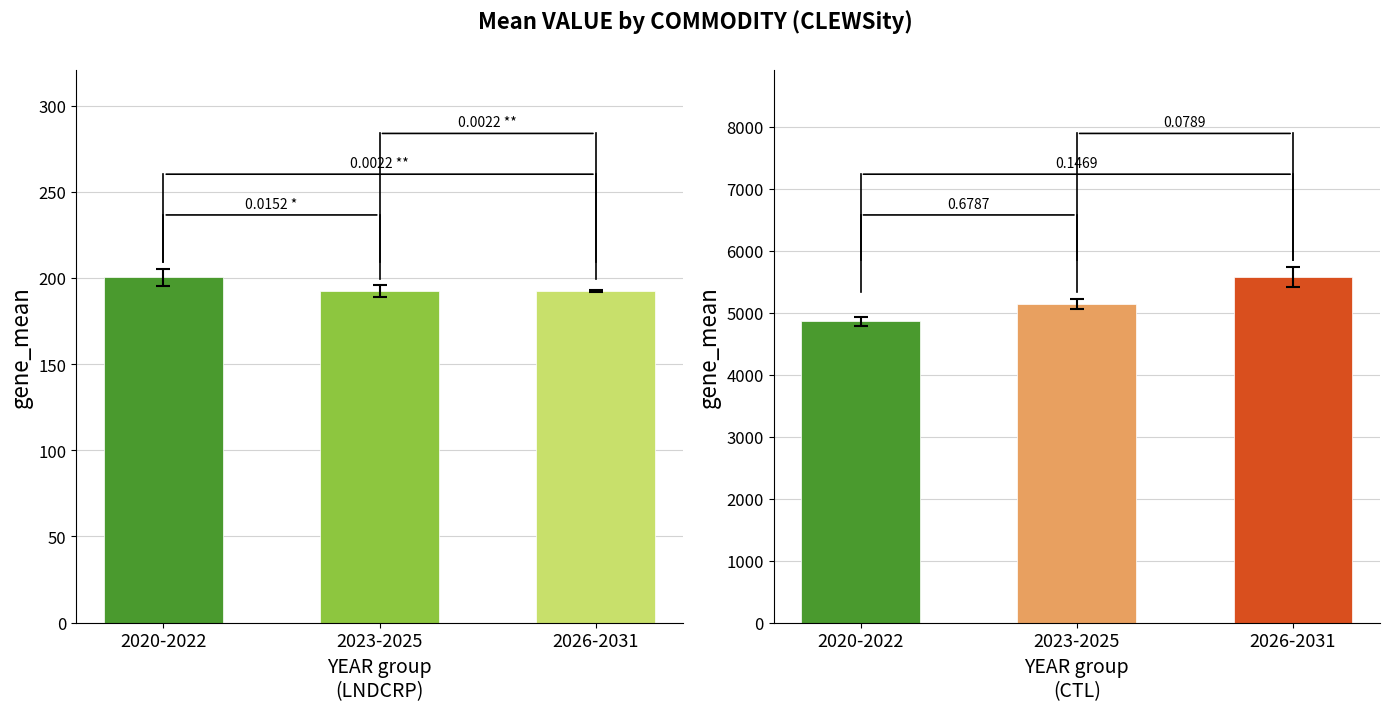

Which category has the lowest value across all series?

2023-2025